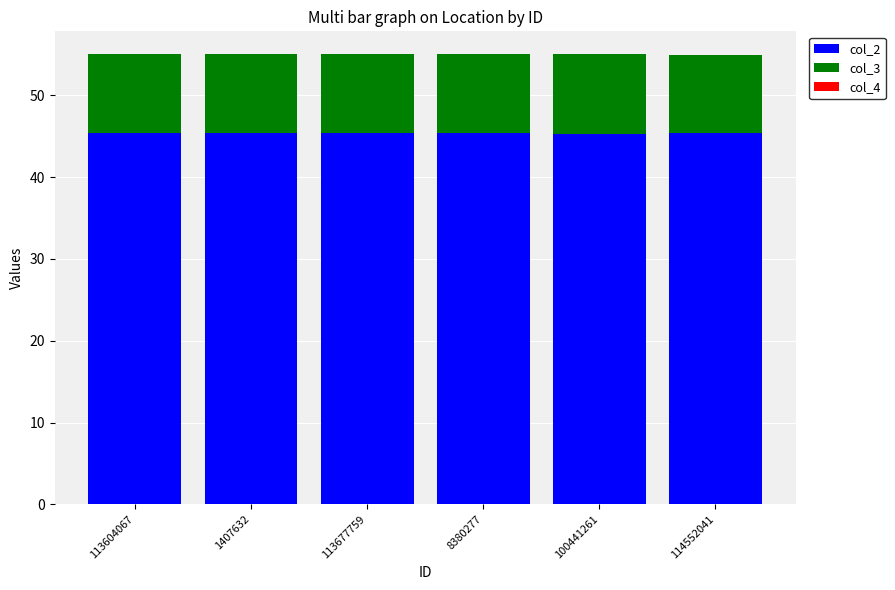

What is the highest value of the col_2 series?

45.4